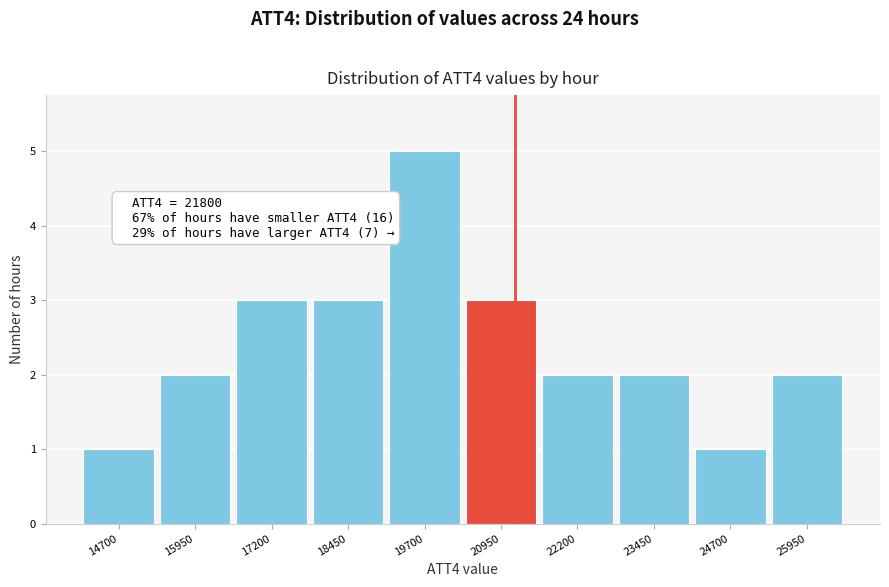

Reading right to left, what are all the values shown in this chart?

25950=2	24700=1	23450=2	22200=2	20950=3	19700=5	18450=3	17200=3	15950=2	14700=1